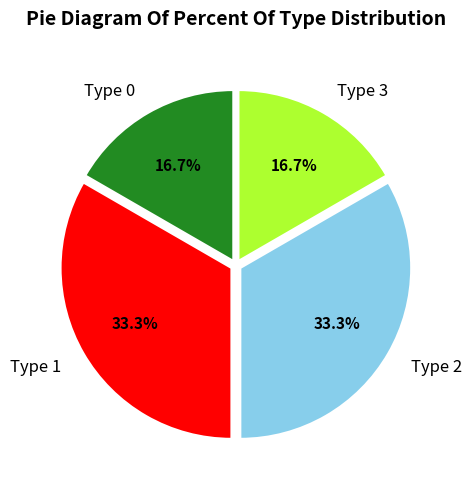

What is the ratio of the value at Type 3 to the value at Type 2?

0.5